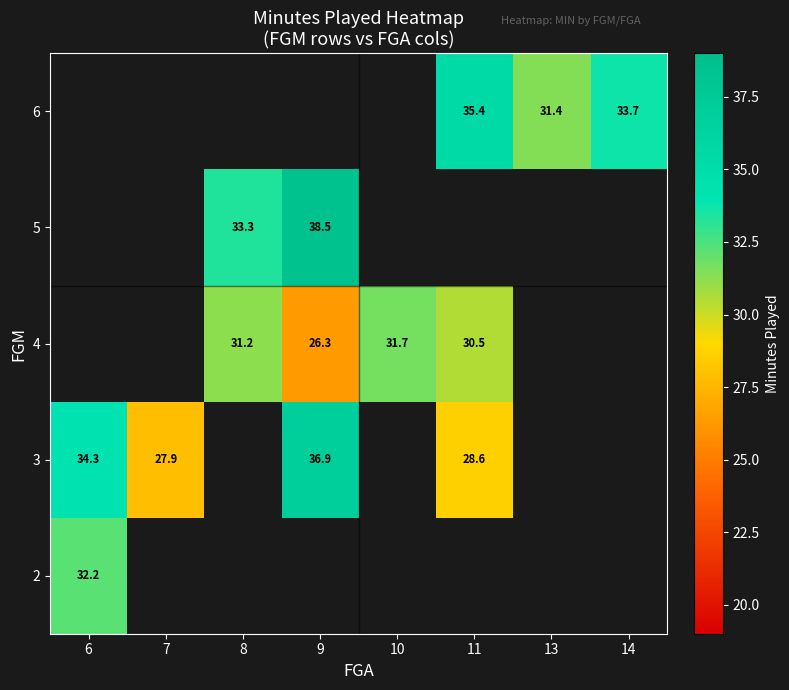

Is the value of 4 at 11 greater than the value of 6 at 14?

No